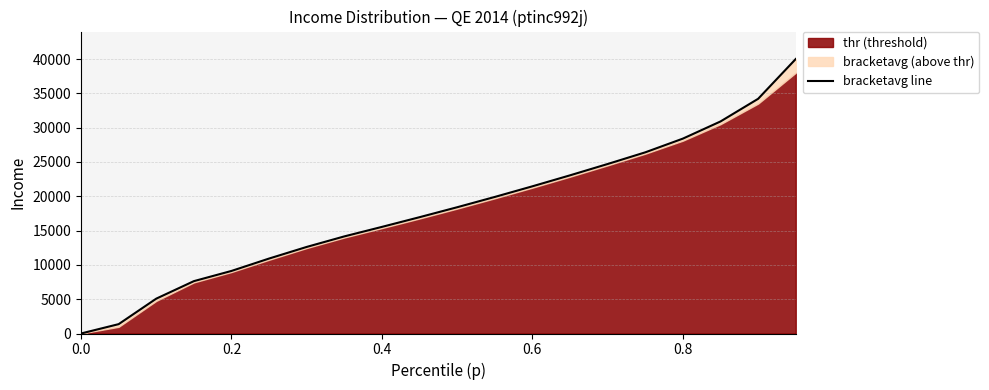

The value at 0.6 is 36972.4. True or false?

False